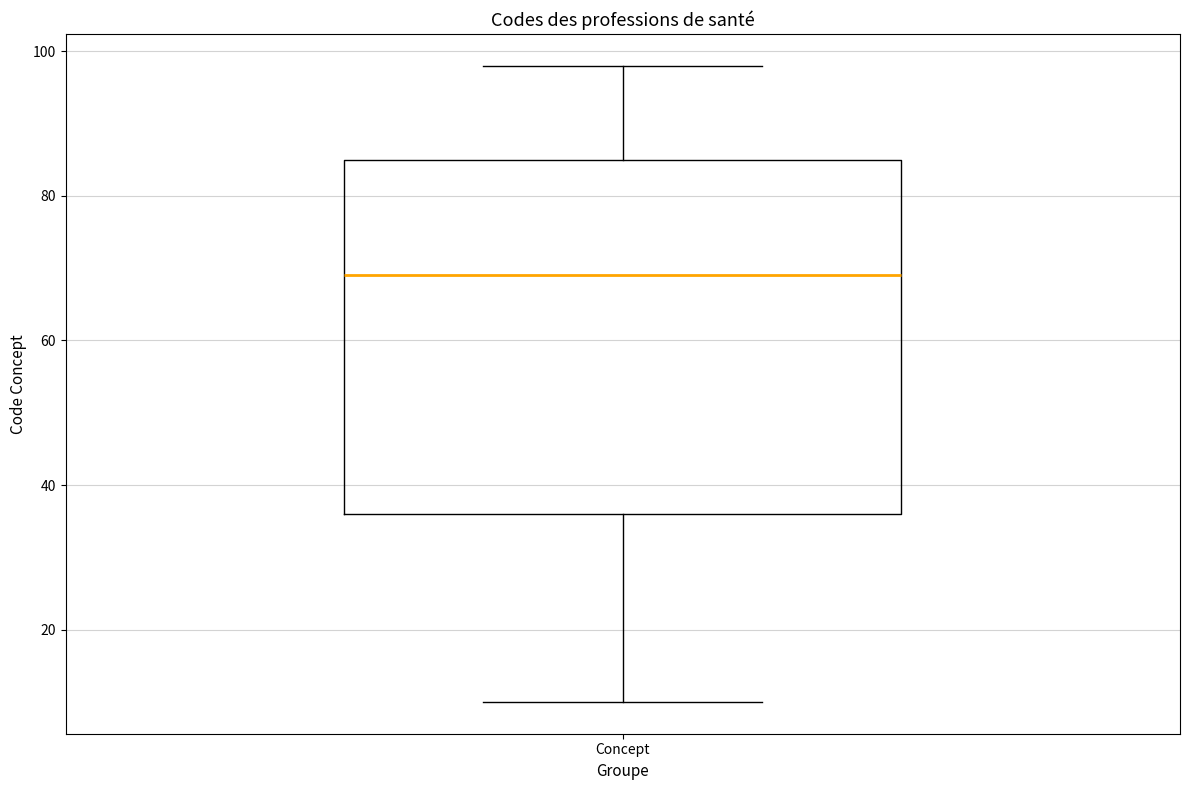

Where is the upper edge of the box for Concept on the y-axis? The values are not printed on the chart, so give them approximately, as read against the axis.

86